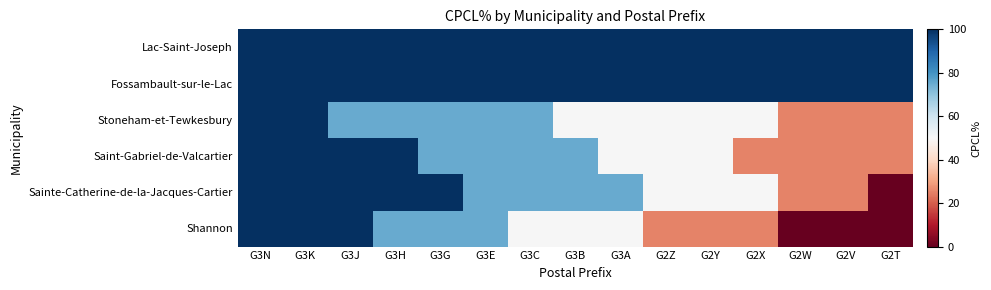

Rank the series by their maximum value, from lowest to highest.

Lac-Saint-Joseph, Fossambault-sur-le-Lac, Stoneham-et-Tewkesbury, Saint-Gabriel-de-Valcartier, Sainte-Catherine-de-la-Jacques-Cartier, Shannon